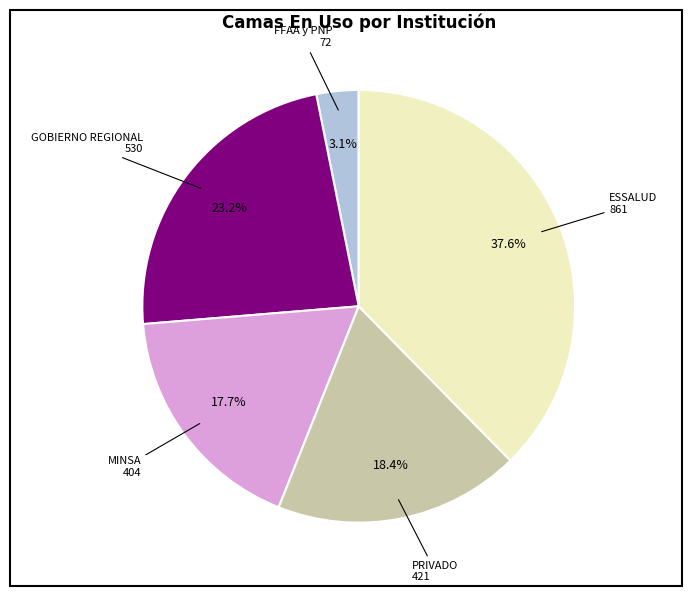

Is there any slice that represents more than half of the pie?

No